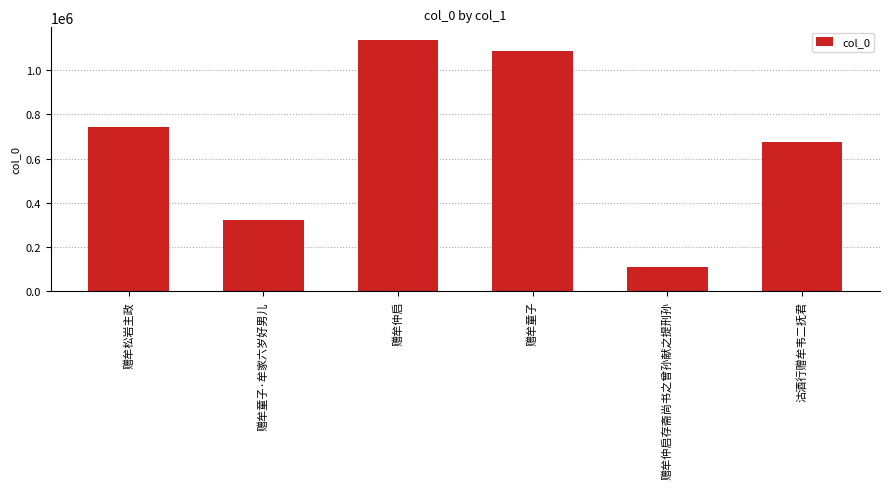

What is the smallest value displayed?

108013